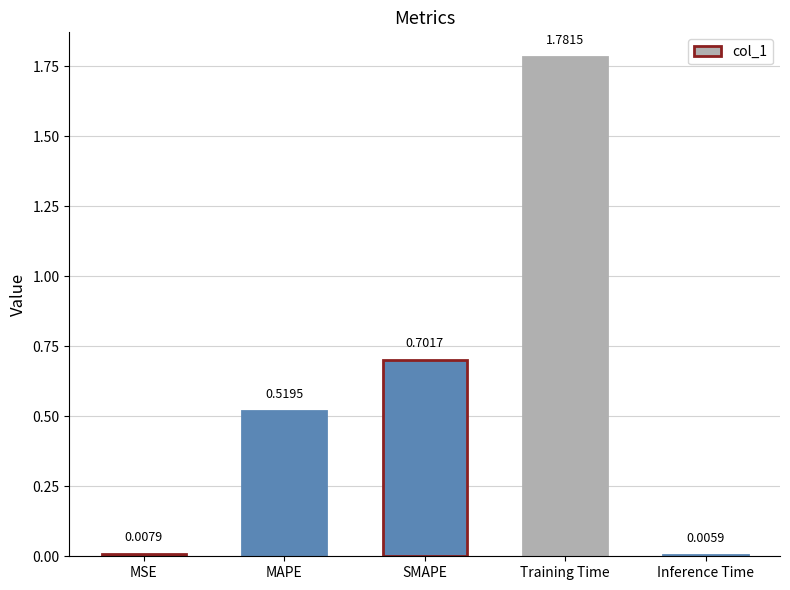

At which label is the value closest to 0?

Inference Time